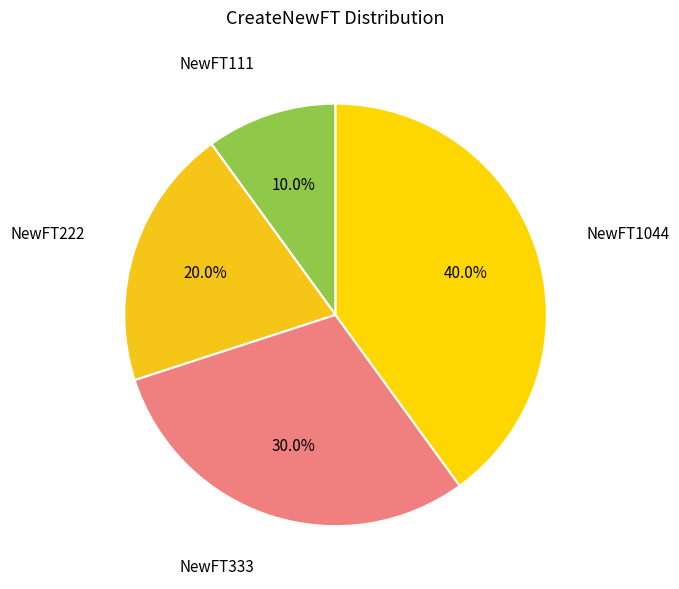

Does any single category account for the majority?

No